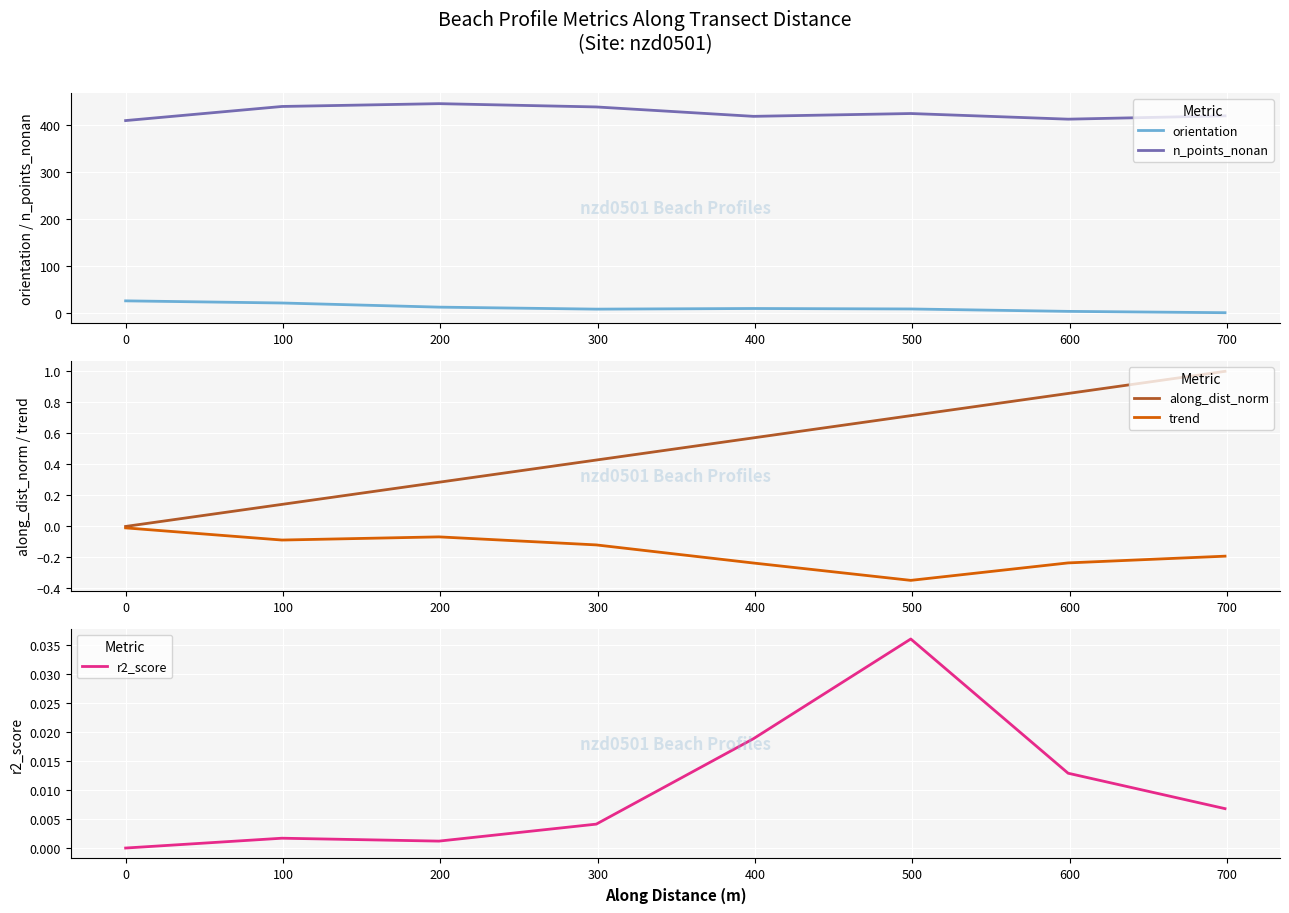

Reading right to left, extract all data points from this chart.

orientation: 1.4	4.2	9.3	10.3	9.0	13.2	22.0	26.6
n_points_nonan: 420.0	413.0	425.0	419.0	439.0	446.0	440.0	410.0
along_dist_norm: 1.0	0.9	0.7	0.6	0.4	0.3	0.1	0.0
trend: -0.2	-0.2	-0.3	-0.2	-0.1	-0.1	-0.1	-0.0
r2_score: 0.0	0.0	0.0	0.0	0.0	0.0	0.0	0.0